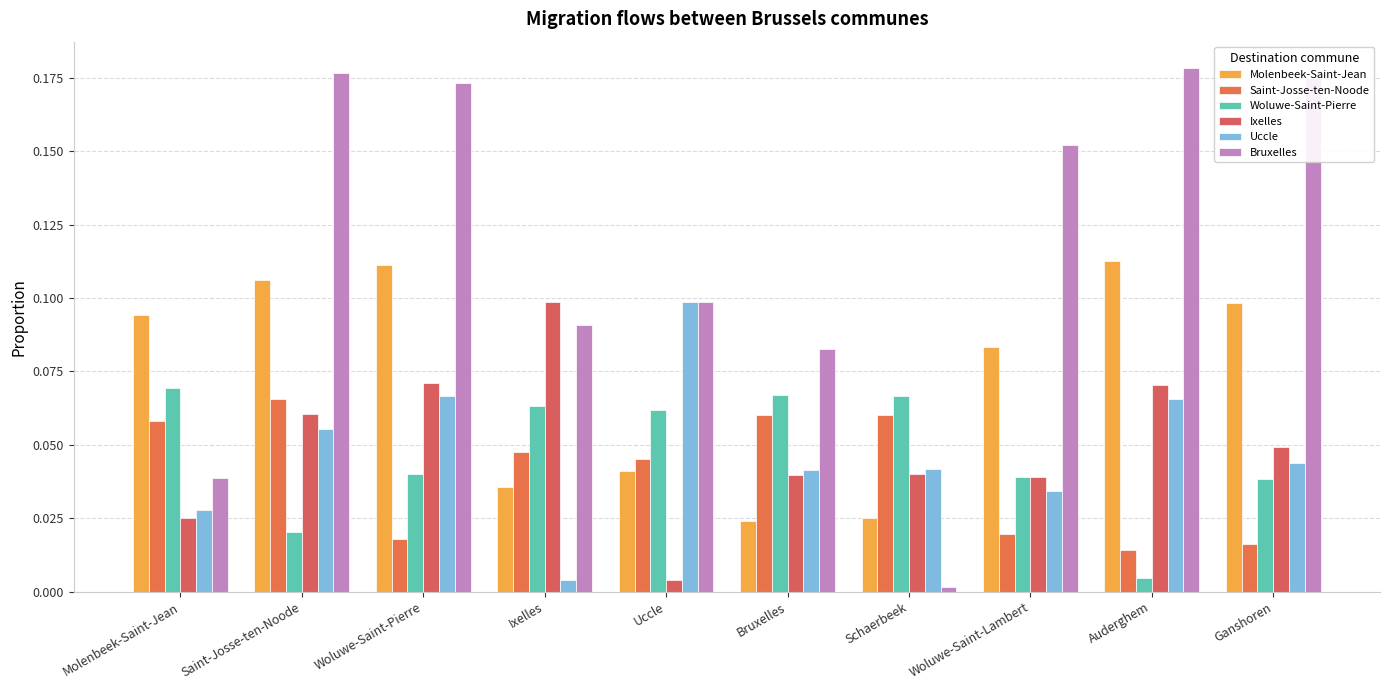

What is the sum of the Ixelles values at Woluwe-Saint-Pierre and Saint-Josse-ten-Noode?

0.1